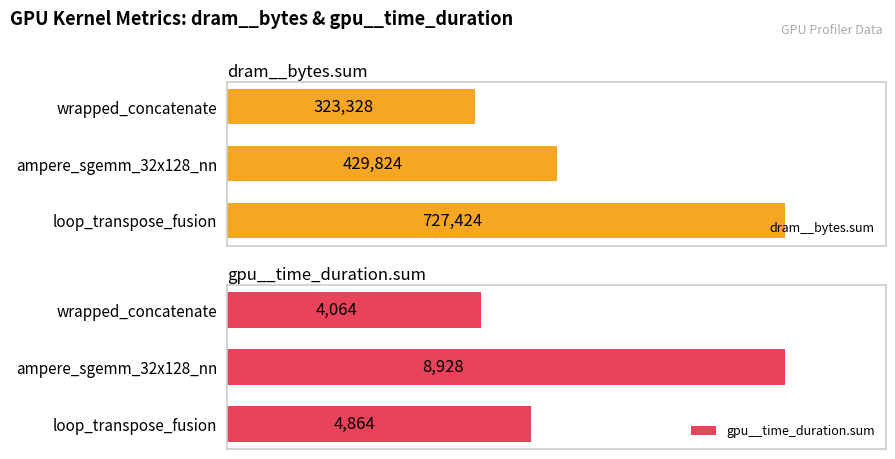

At which label does dram__bytes.sum reach its peak?

loop_transpose_fusion